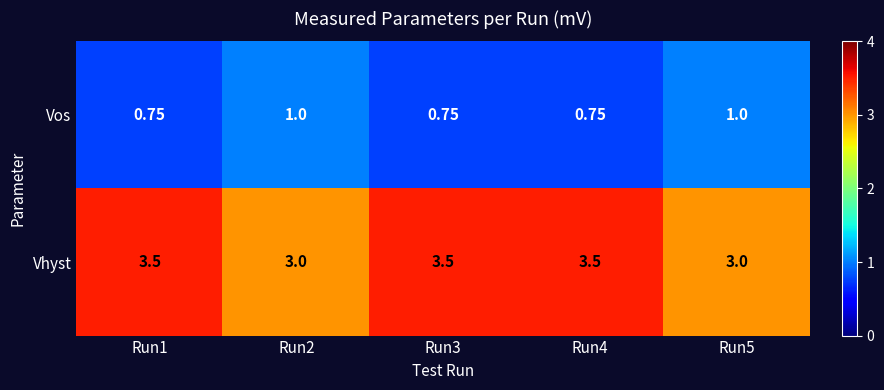

List the series in order of their overall mean, highest first.

Vhyst, Vos